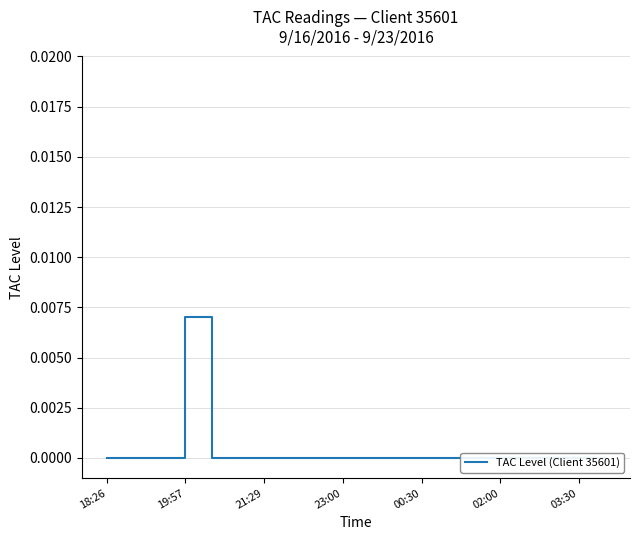

How many lines are shown in the chart?

1